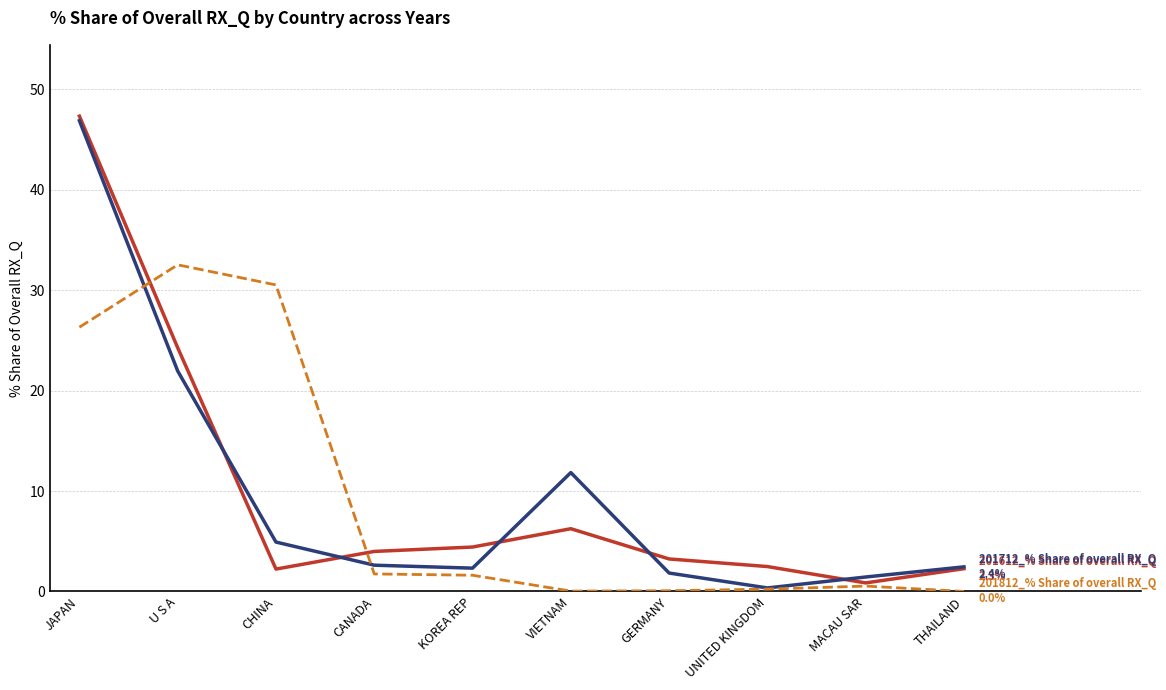

What is the difference between the highest and lowest values at JAPAN?

21.0